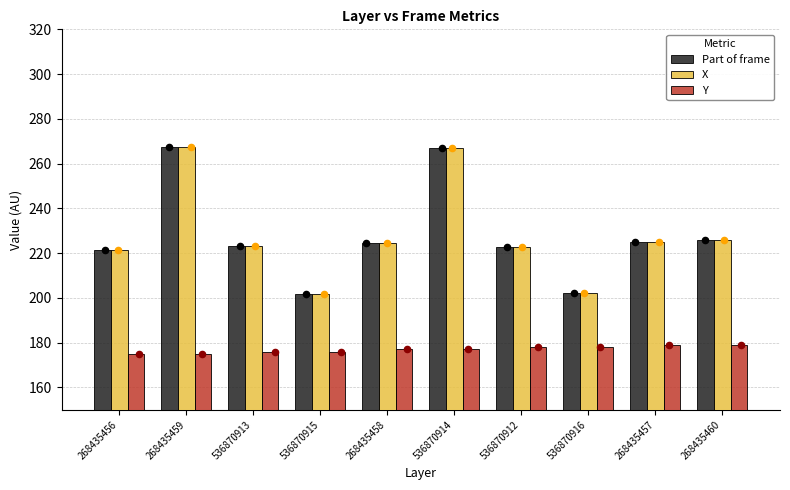

What is the total value across all series at 536870914?

710.6